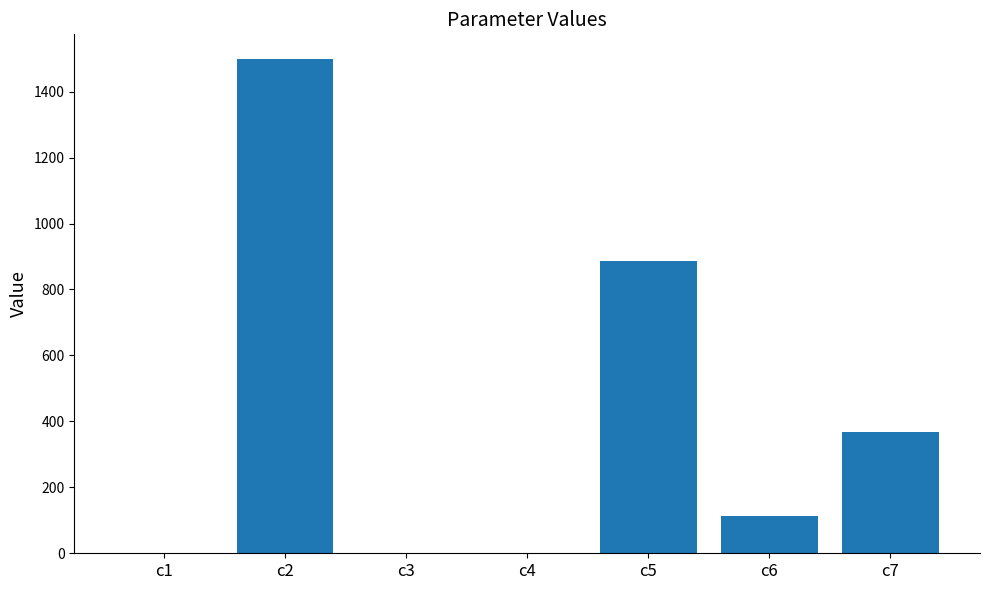

Is it true that the value at c7 is 366.9?

True